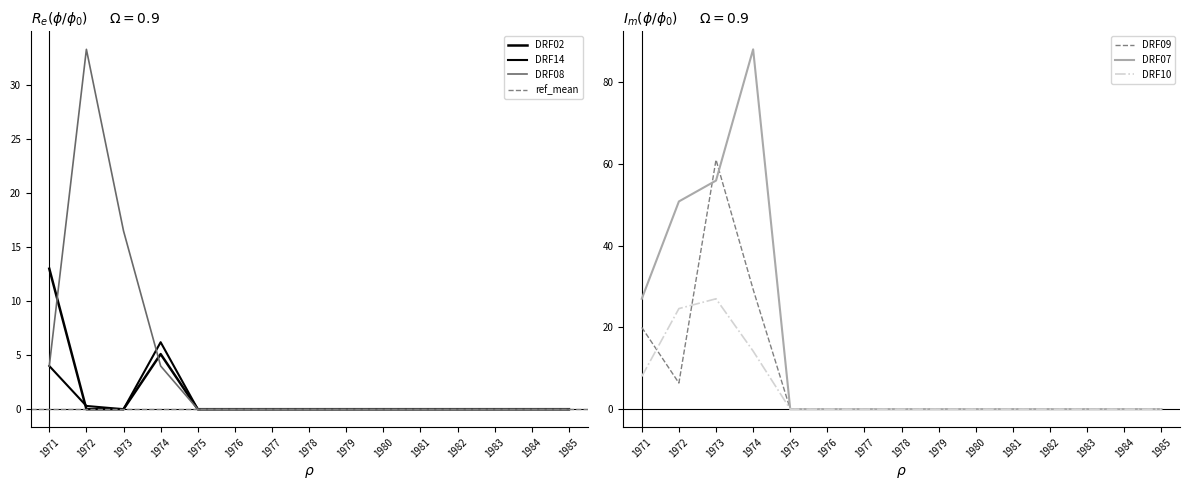

Is this an area chart (filled region under the line)?

No